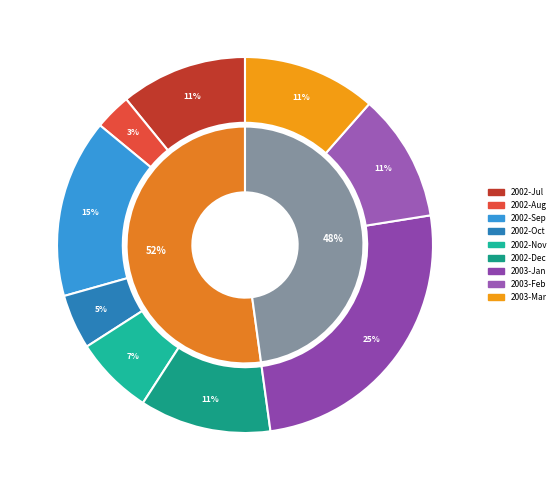

Does 2003-02-24 represent more than half of the total?

No